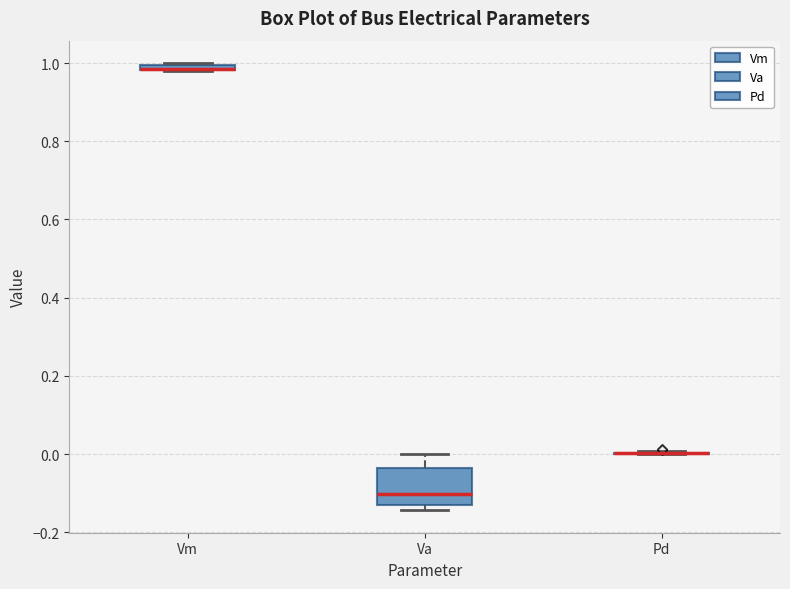

Which box is the tallest, from its lower edge to its upper edge?

Va